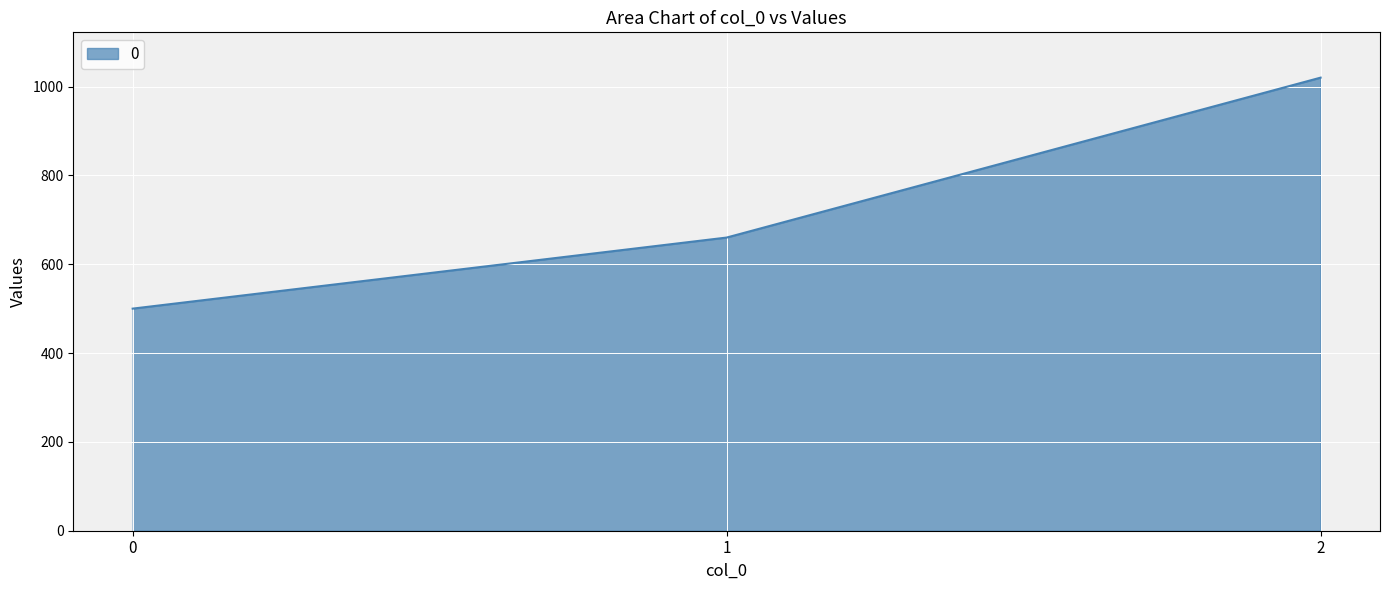

Which label corresponds to the largest value in the chart?

2